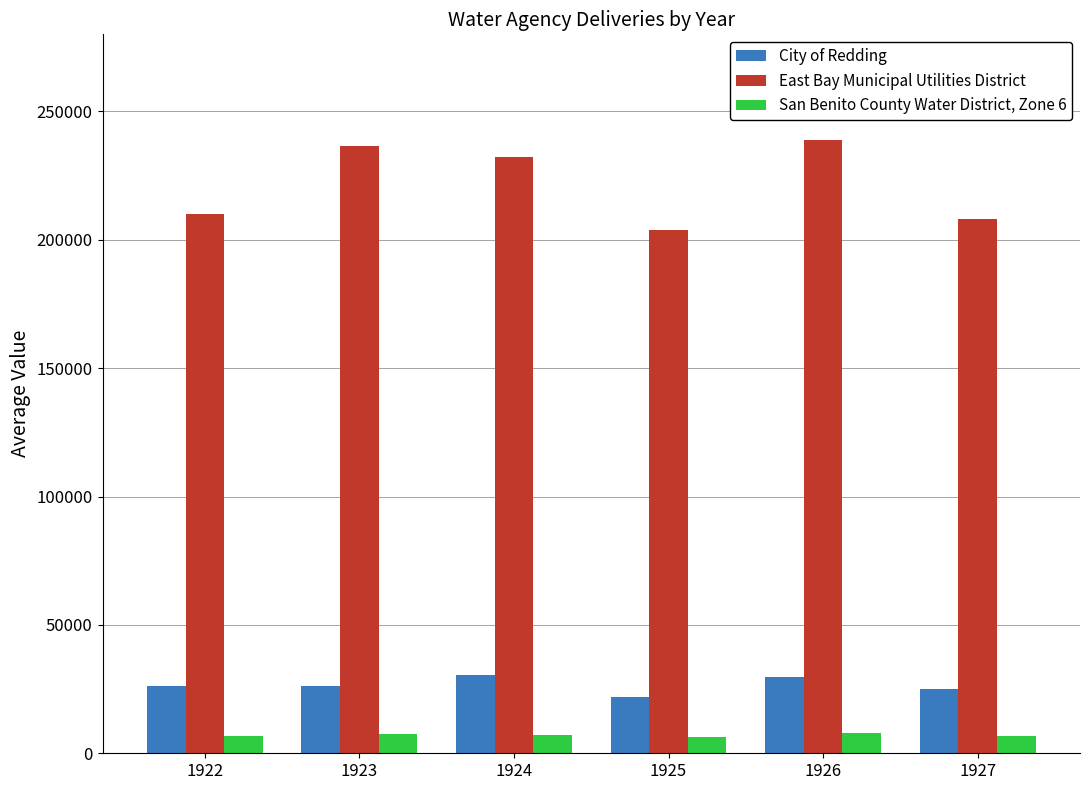

What is the difference between the highest and lowest values at 1924?

225141.6